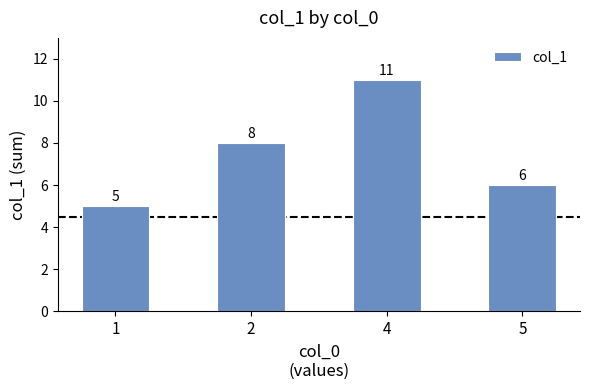

The value at 2 is 2. True or false?

False